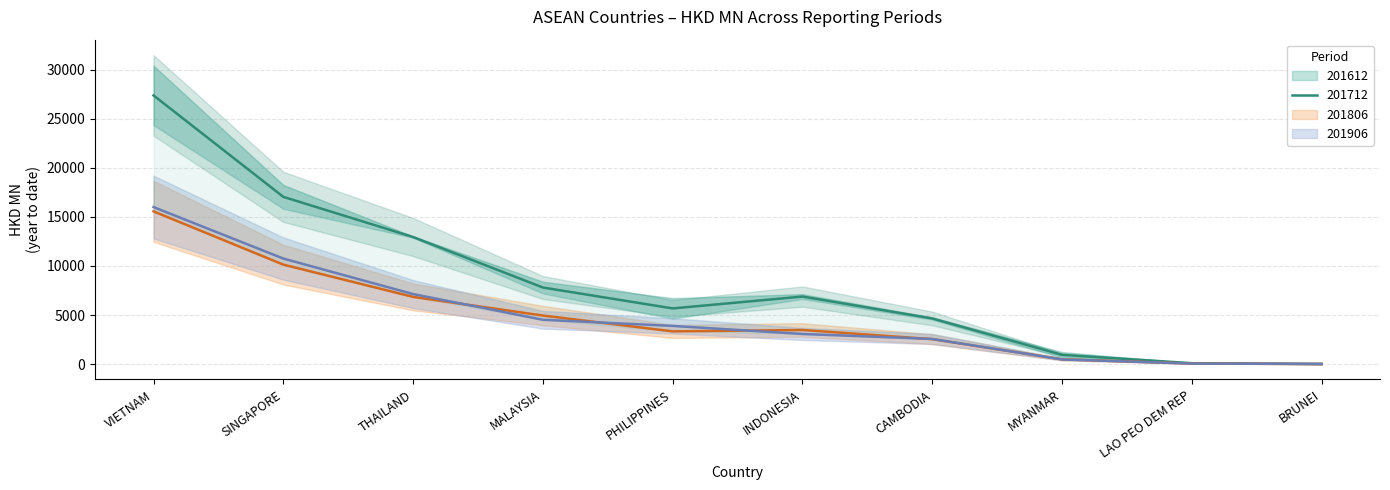

Rank the categories by 201612 value from highest to lowest.

VIETNAM, SINGAPORE, THAILAND, MALAYSIA, INDONESIA, PHILIPPINES, CAMBODIA, MYANMAR, LAO PEO DEM REP, BRUNEI